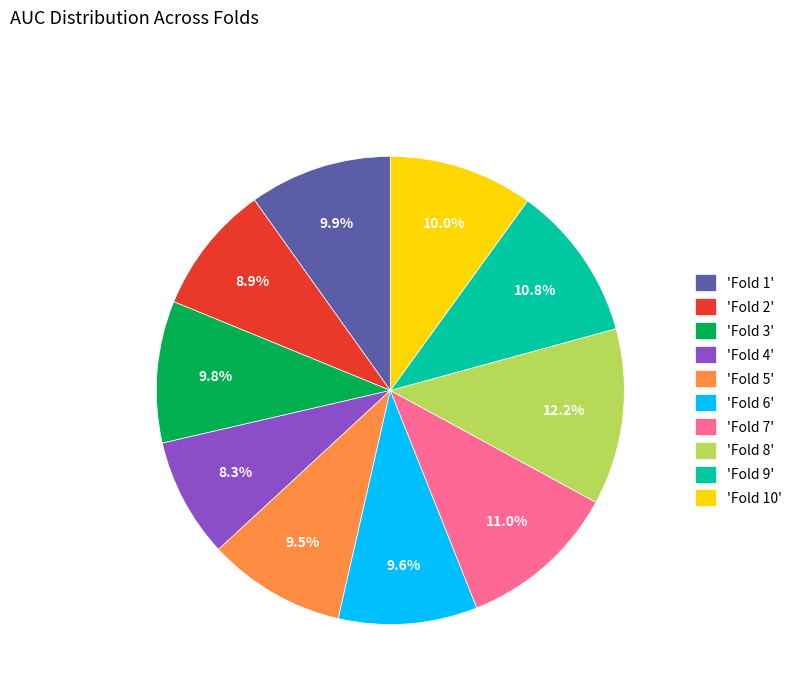

What is the total percentage of 'Fold 5' and 'Fold 4'?

17.8%